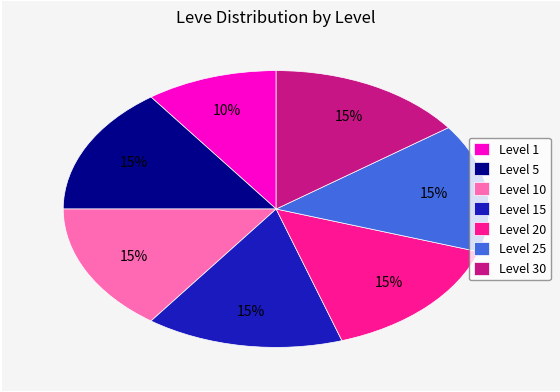

To the nearest percent, what is the average slice percentage?

14%